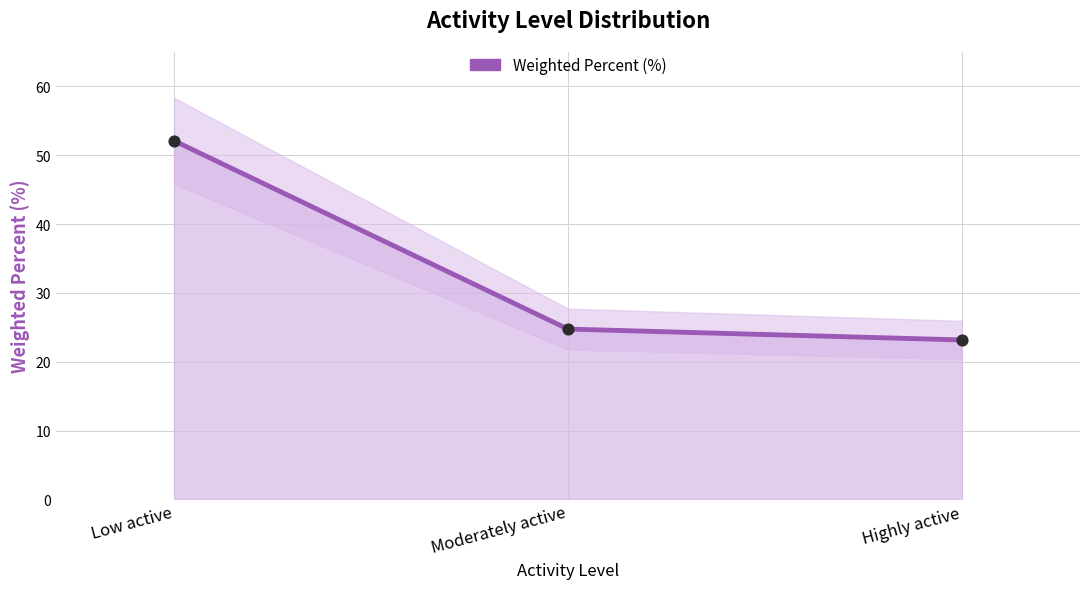

Approximately how many times larger is the value at Low active compared to Highly active?

2.2